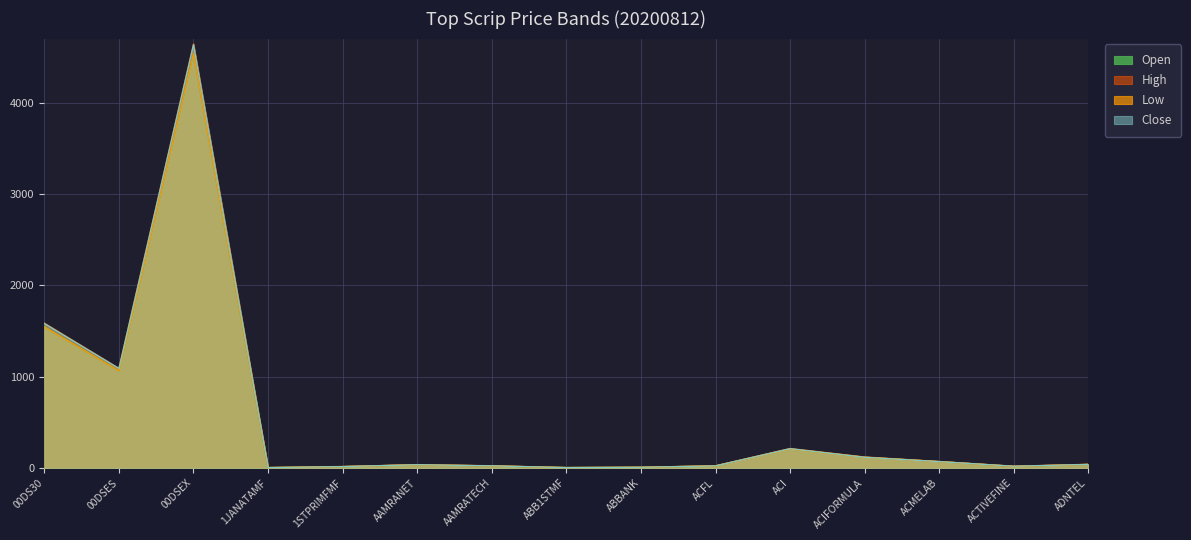

Is it true that Close equals 15.1 at 1STPRIMFMF?

True